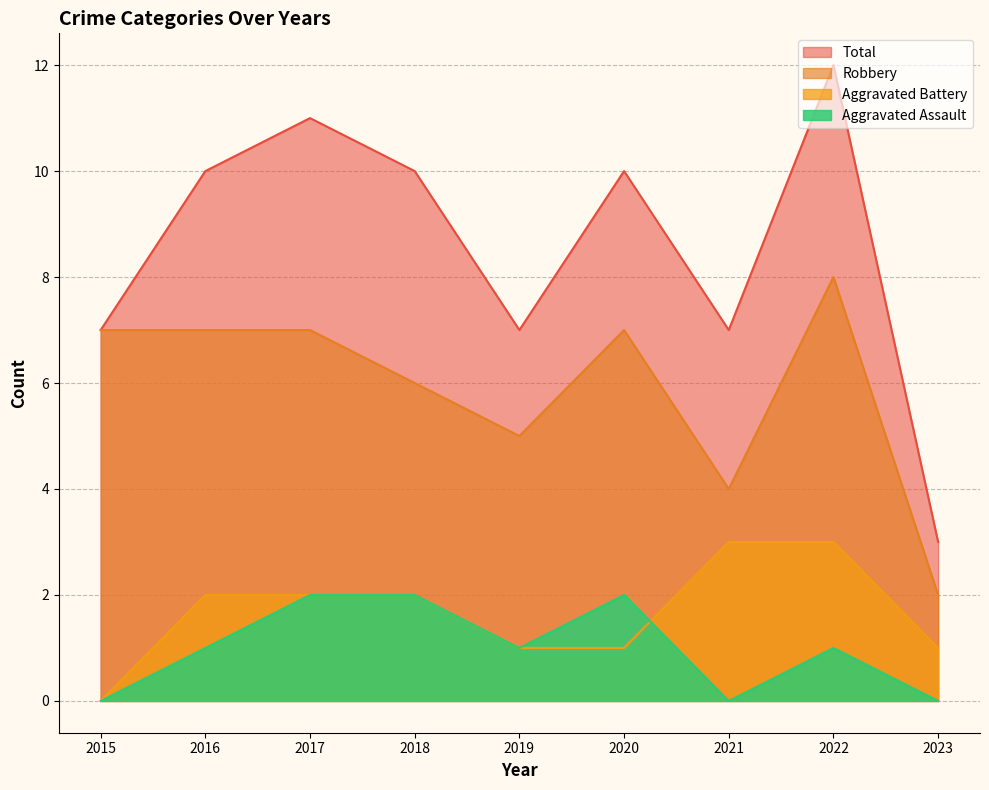

Is the value of Total at 2015 greater than the value of Aggravated Assault at 2017?

Yes